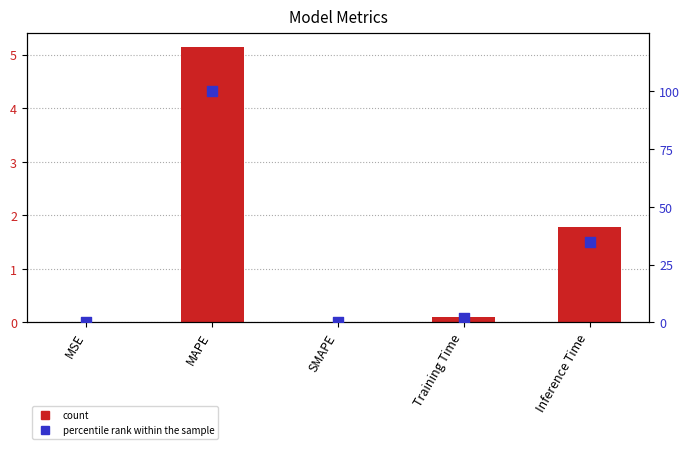

What is the total value across all series at Training Time?

2.3